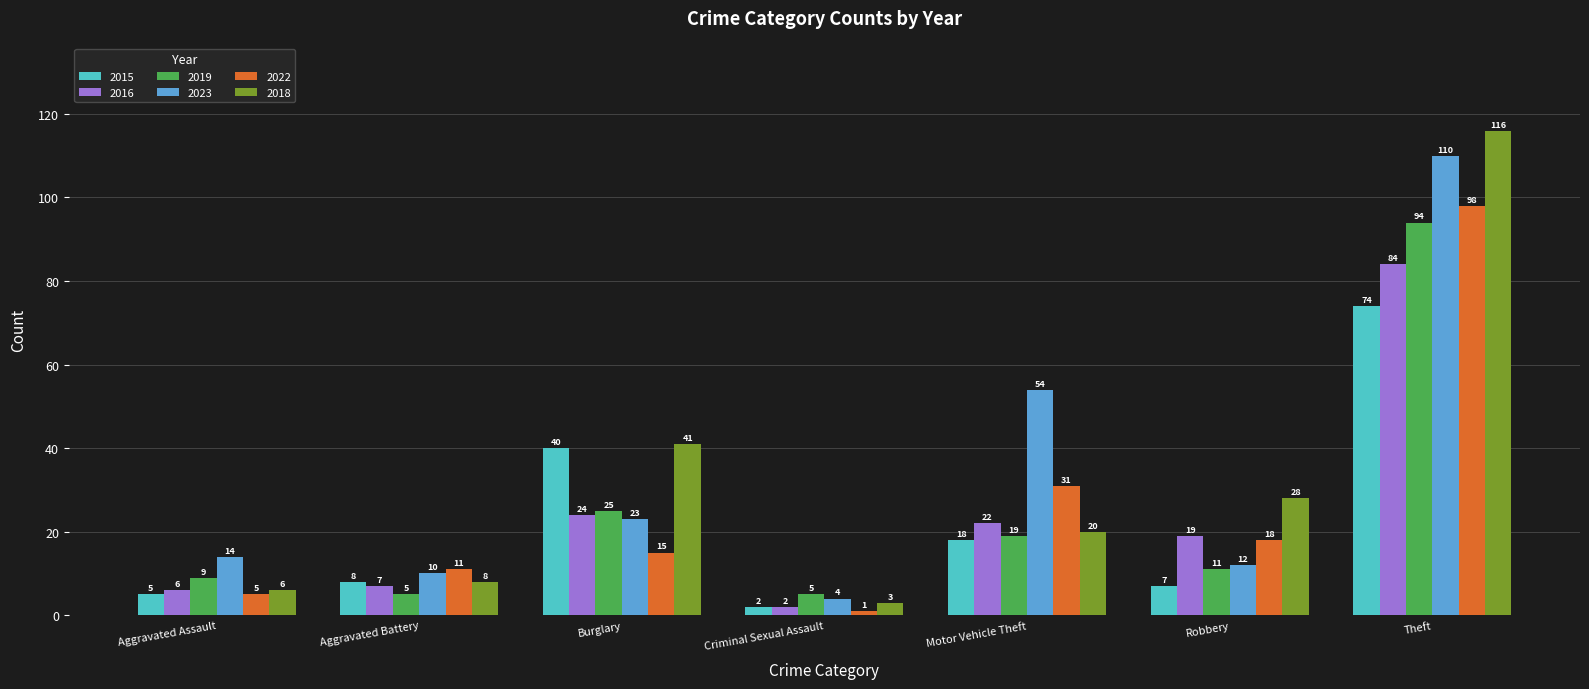

The 2018 series shows 24 at Burglary. True or false?

False